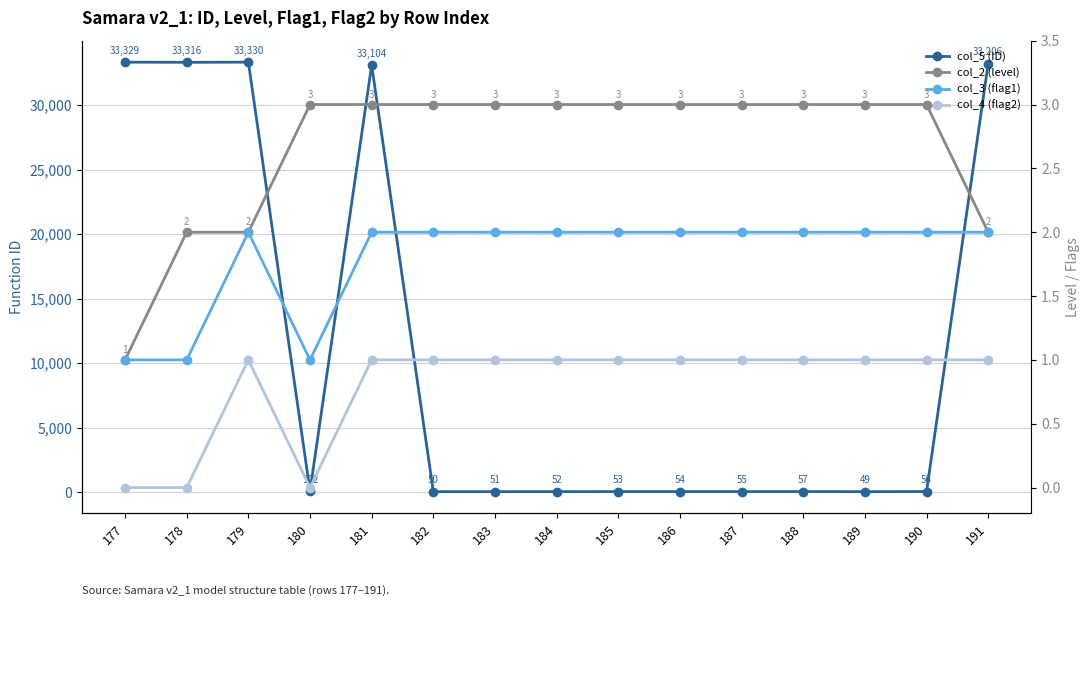

Where does the col_5 (ID) series first go above 56?

177